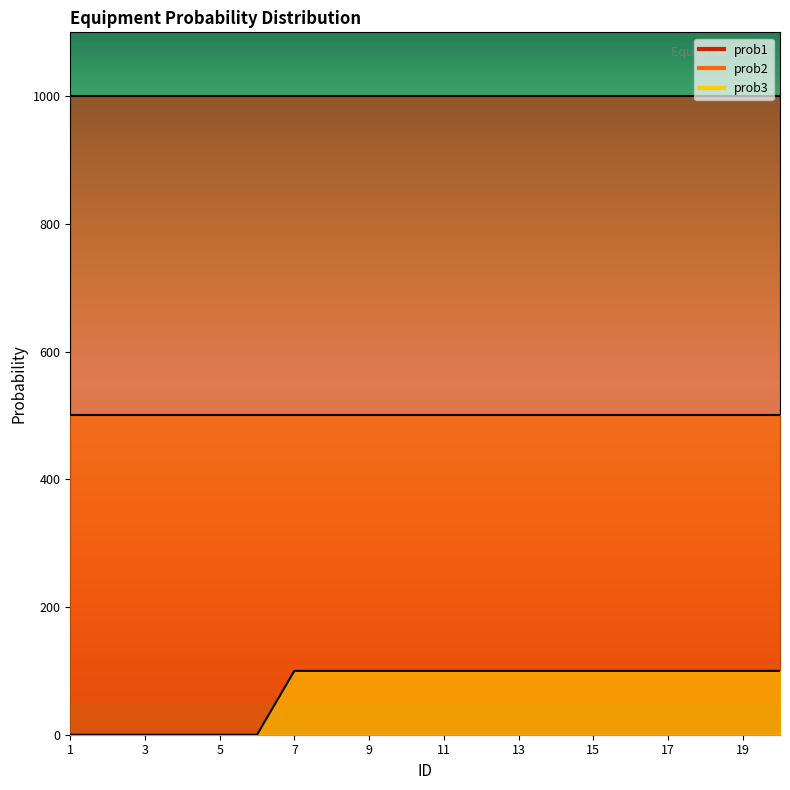

True or false: prob1 has a value of 1000 at 10.

True